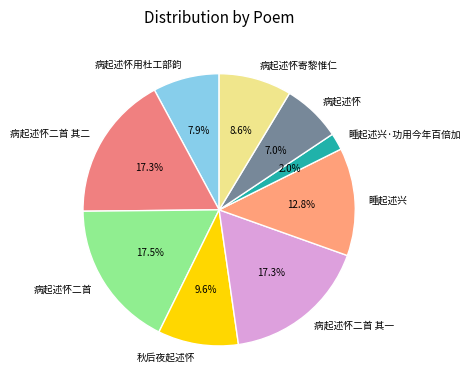

To the nearest percent, what is the difference between the 病起述怀二首 其一 and 秋后夜起述怀 slice percentages?

8%